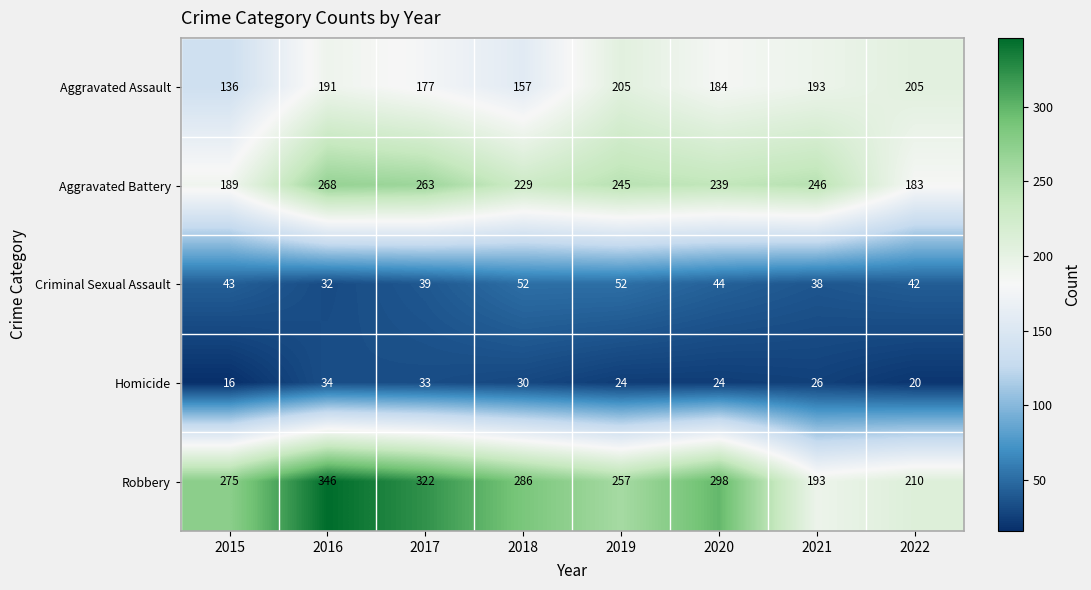

What is the difference between the Robbery values at 2015 and 2019?

18